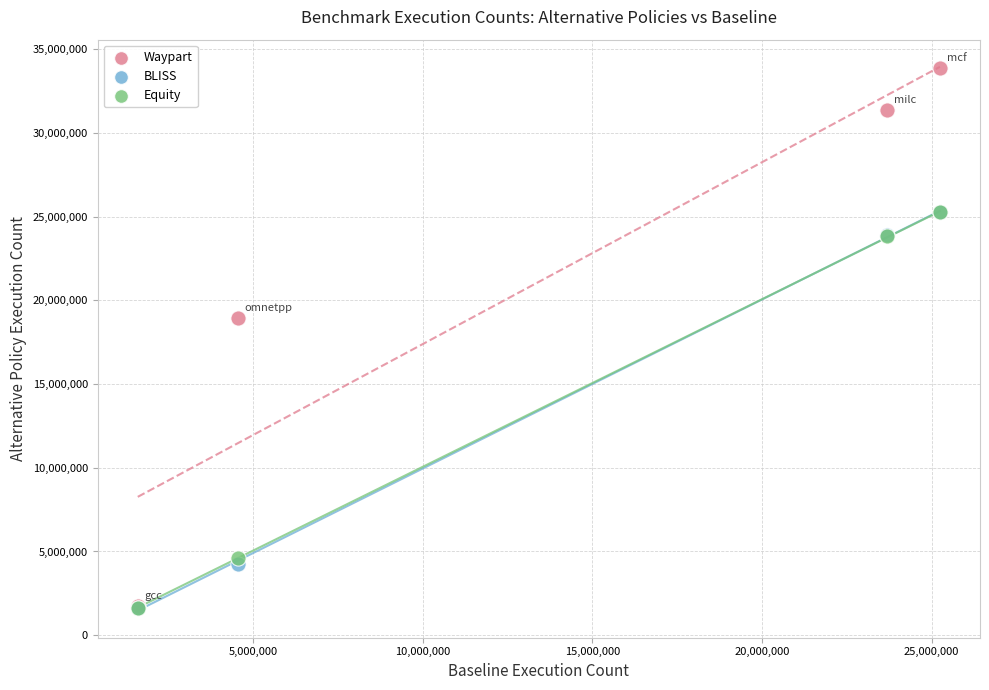

In the Waypart series, what Y value is closest to 17808935?

18968058